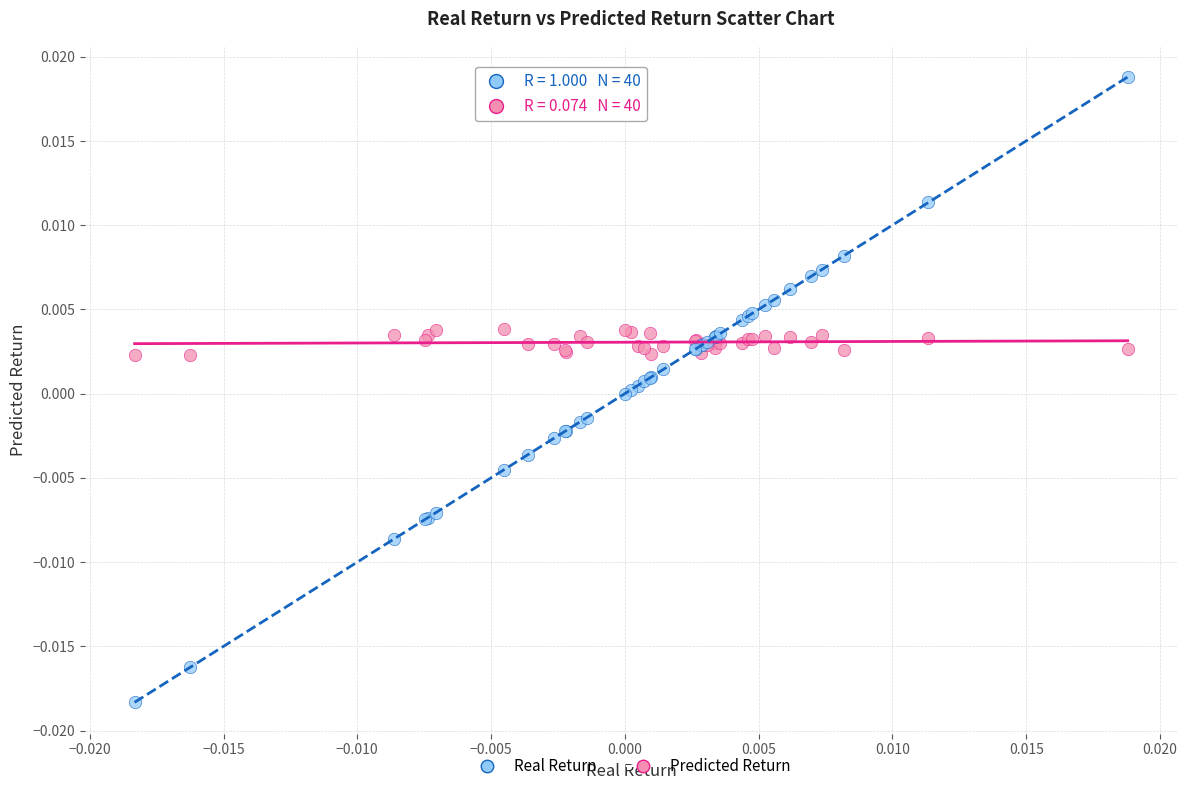

Which series contains the highest Y value?

Real Return